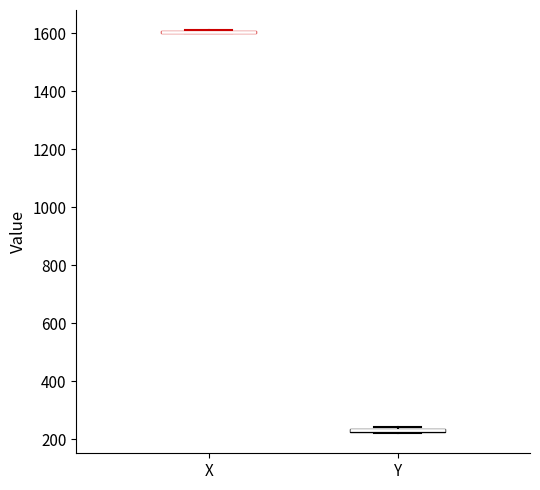

Where is the upper edge of the box for Y on the y-axis? The values are not printed on the chart, so give them approximately, as read against the axis.

240